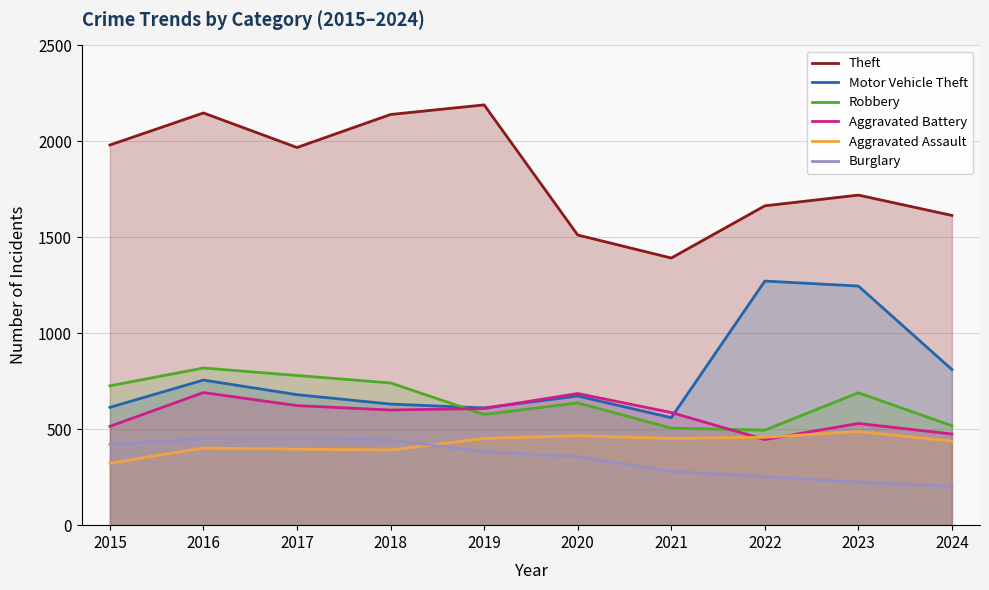

In Aggravated Battery, how many points are higher than both neighbors (excluding endpoints)?

3